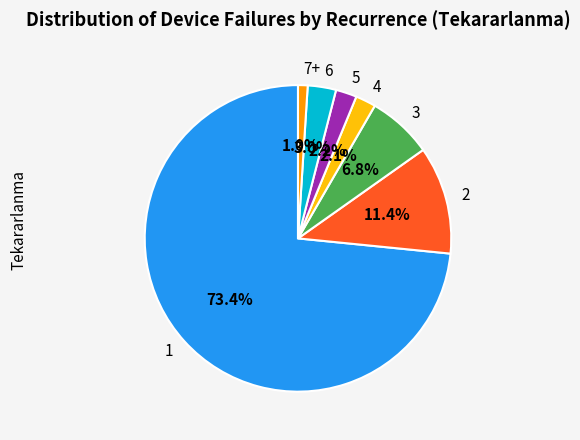

Is the sum of 5 and 1 greater than half?

Yes